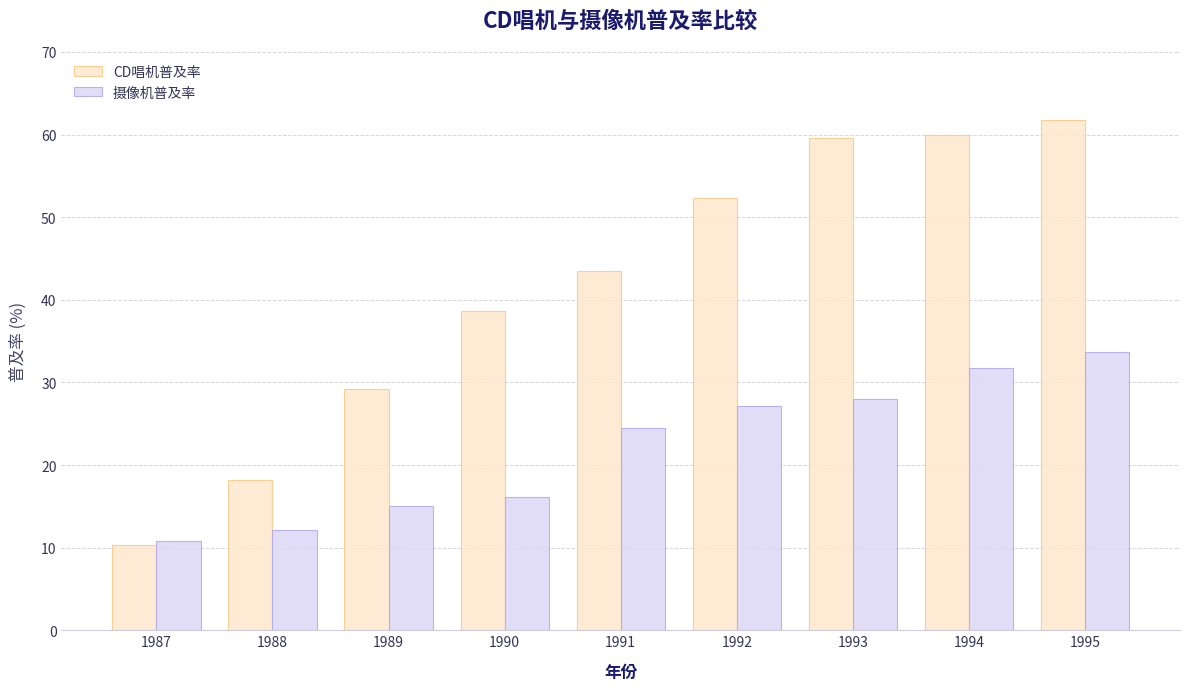

At which category is the sum across all series the highest?

1995